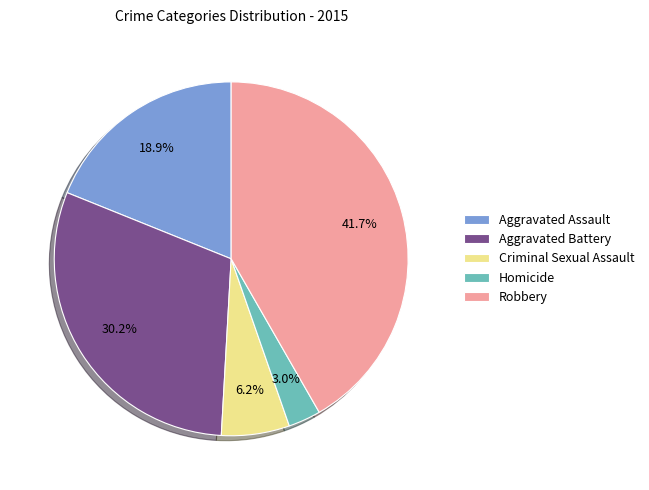

Count the number of slices in the pie.

5